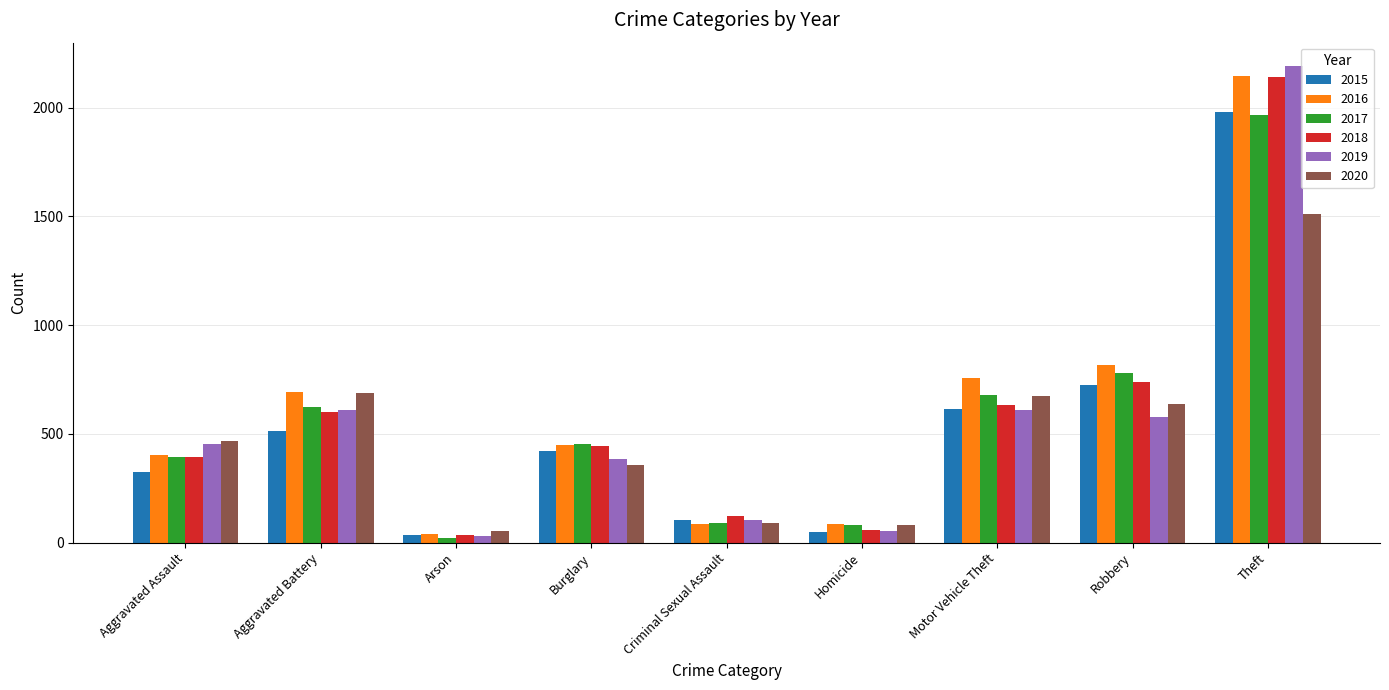

What is the smallest value displayed?

23